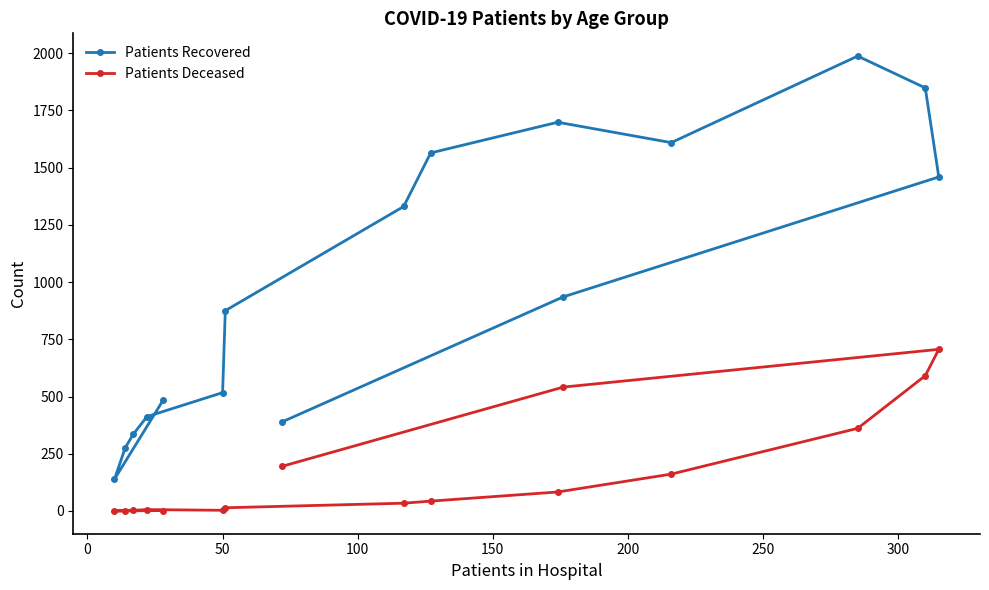

What is the greatest value displayed?

1987